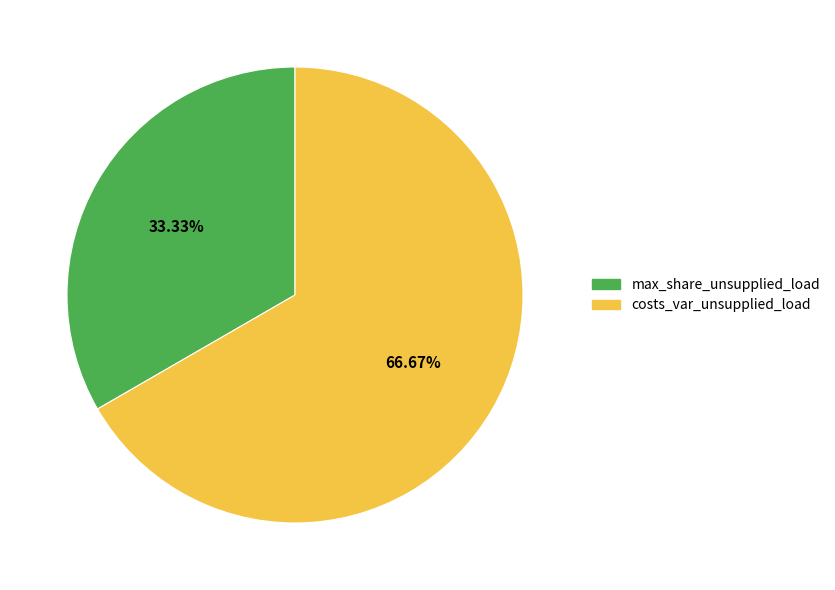

To the nearest percent, what percentage of the pie is costs_var_unsupplied_load?

67%